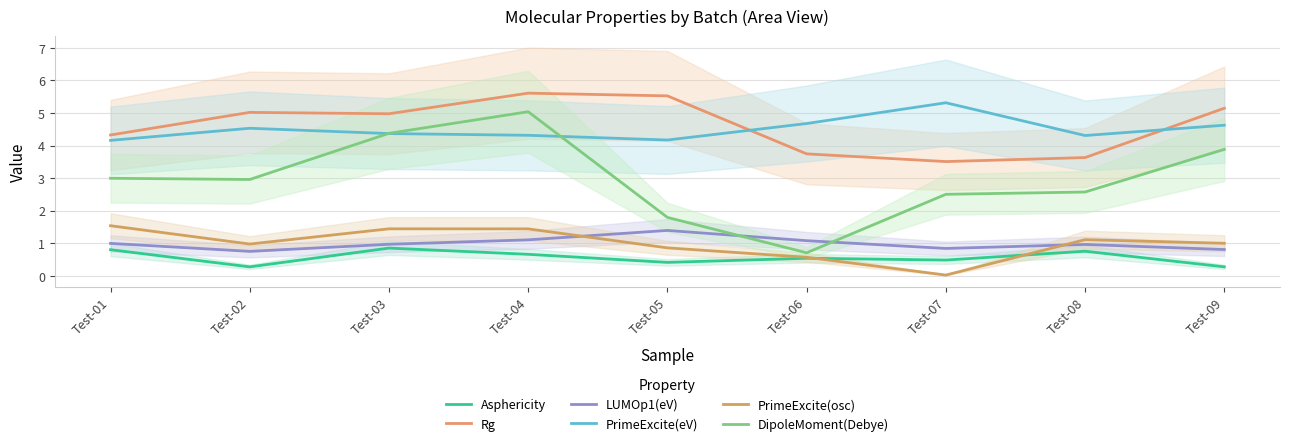

Between Test-01 and Test-04, which series saw the biggest shift?

DipoleMoment(Debye)